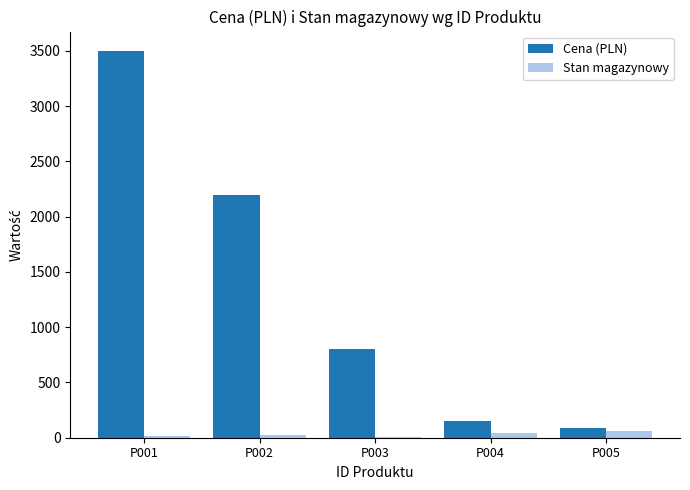

What is the sum of all Stan magazynowy values?

145